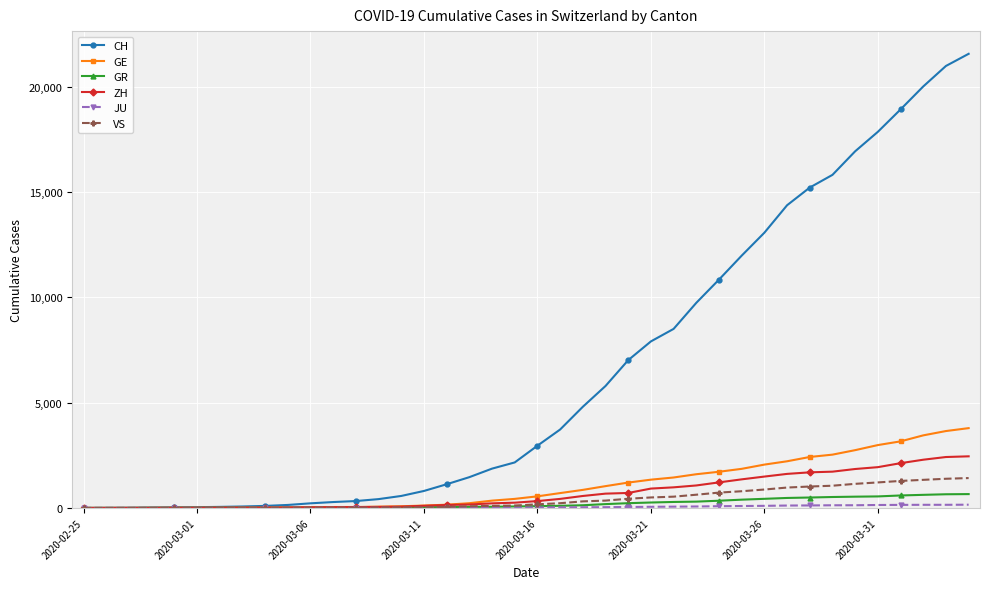

At how many categories does at least one series exceed 10002?

12